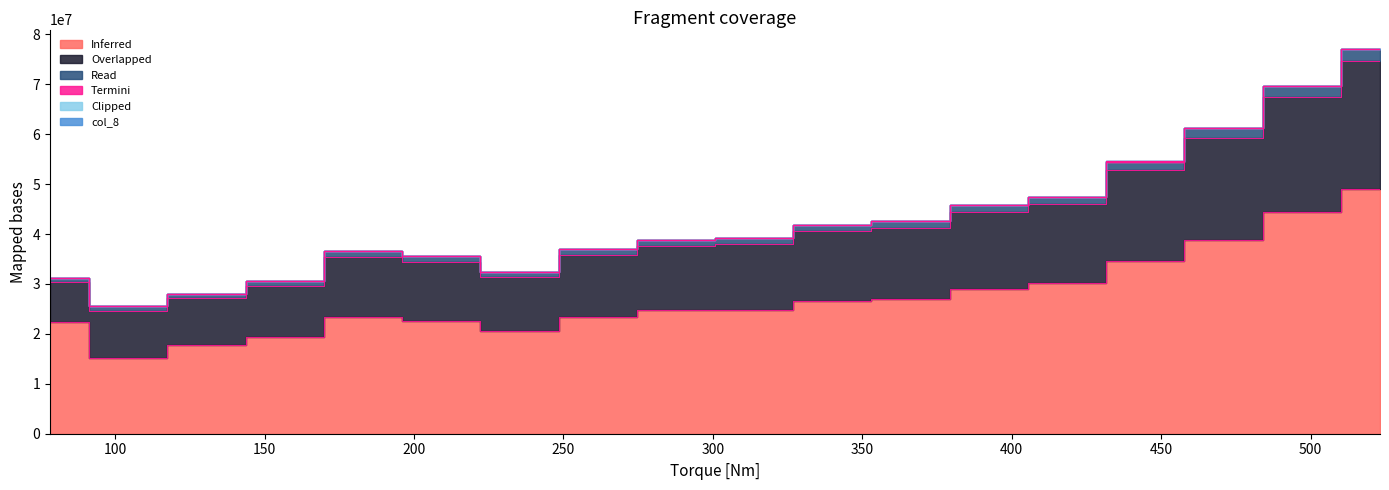

What position from the left is 366.159265358979?

12